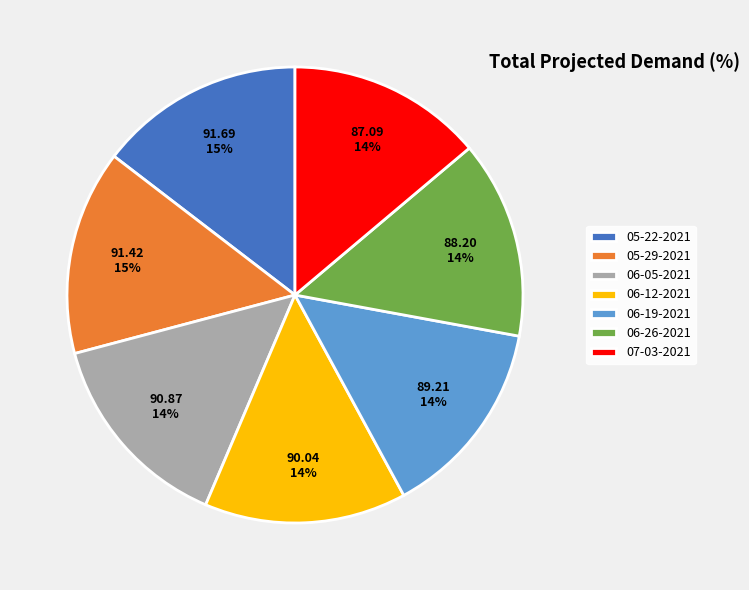

Approximately how many times larger is the value at 06-05-2021 compared to 07-03-2021?

1.0